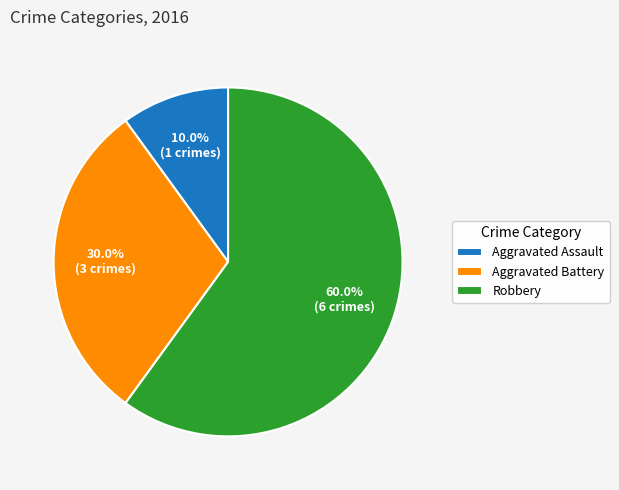

Between Aggravated Assault and Robbery, which is larger?

Robbery